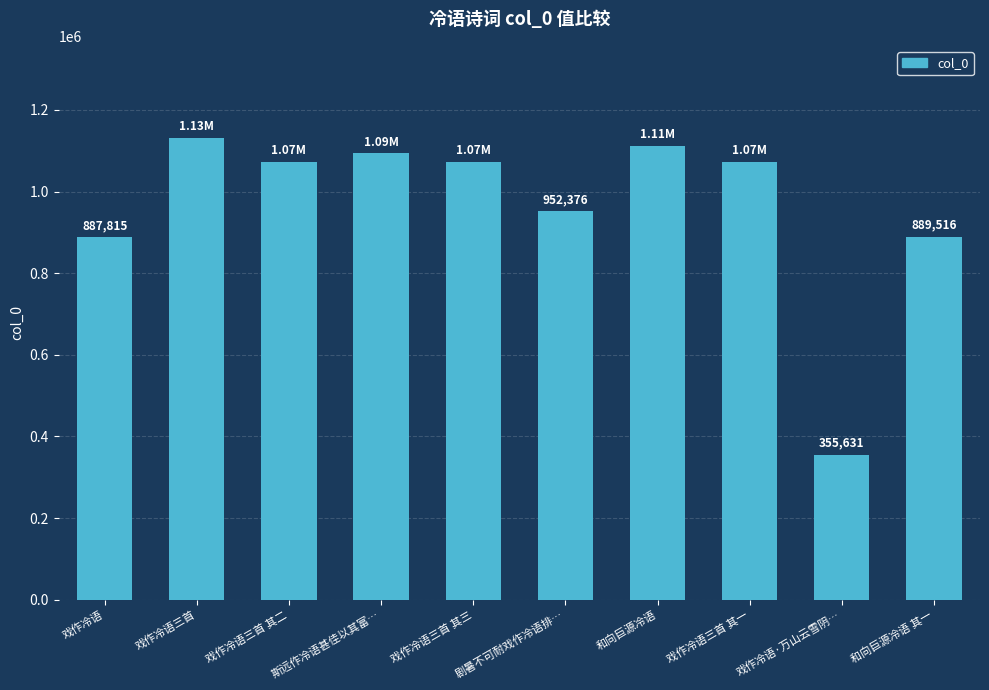

What is the difference between the values at 戏作冷语三首 其三 and 戏作冷语三首 其二?

1